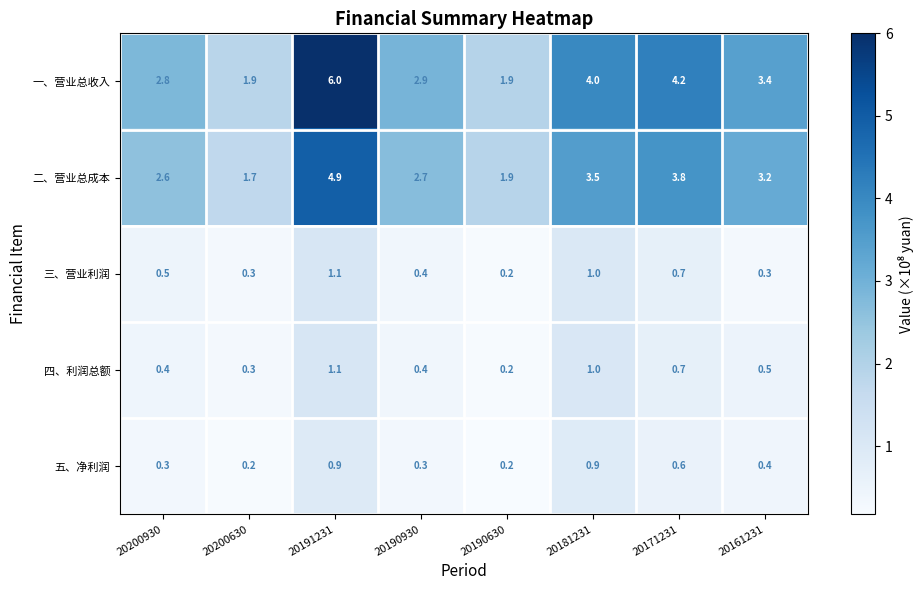

What is the difference between the highest and lowest values at 20171231?

3.6